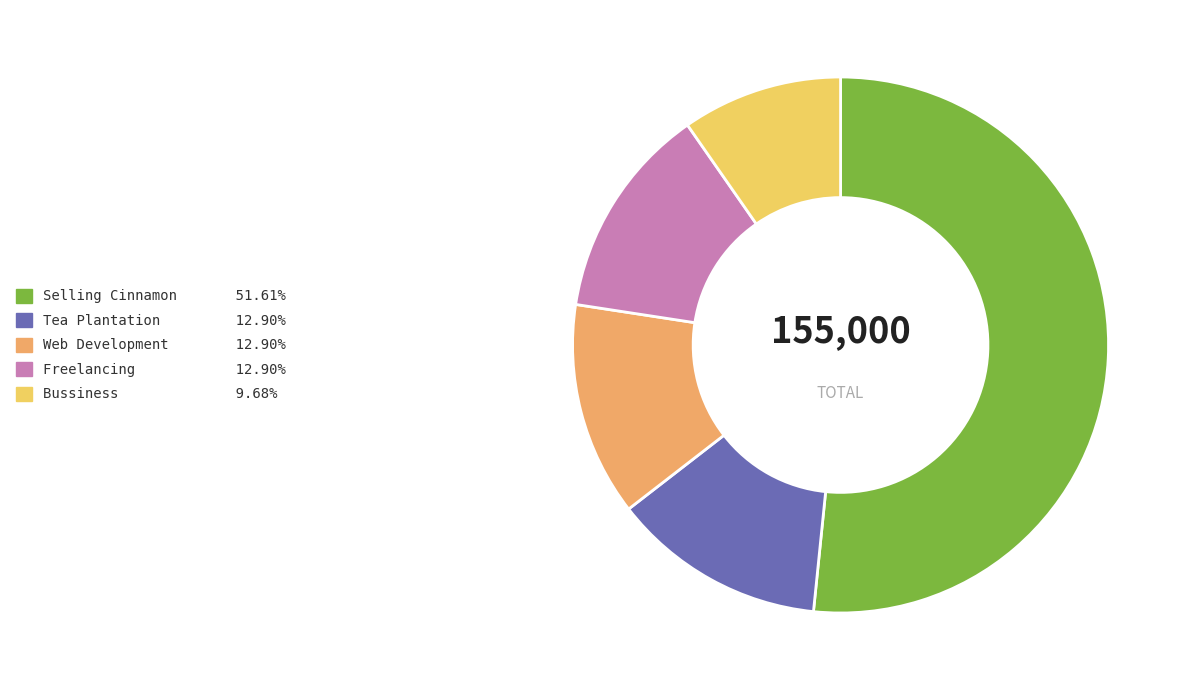

Approximately how many times larger is the value at Tea Plantation 12.90% compared to Bussiness 9.68%?

1.3